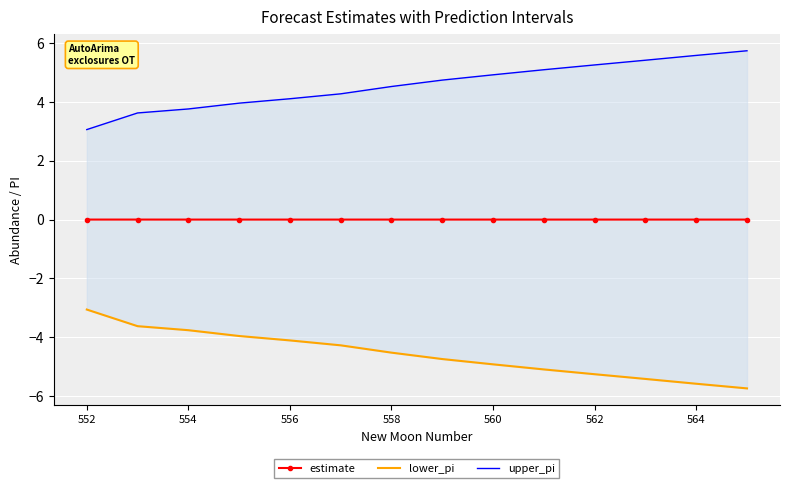

The value of estimate at 556 is 0.0. True or false?

True